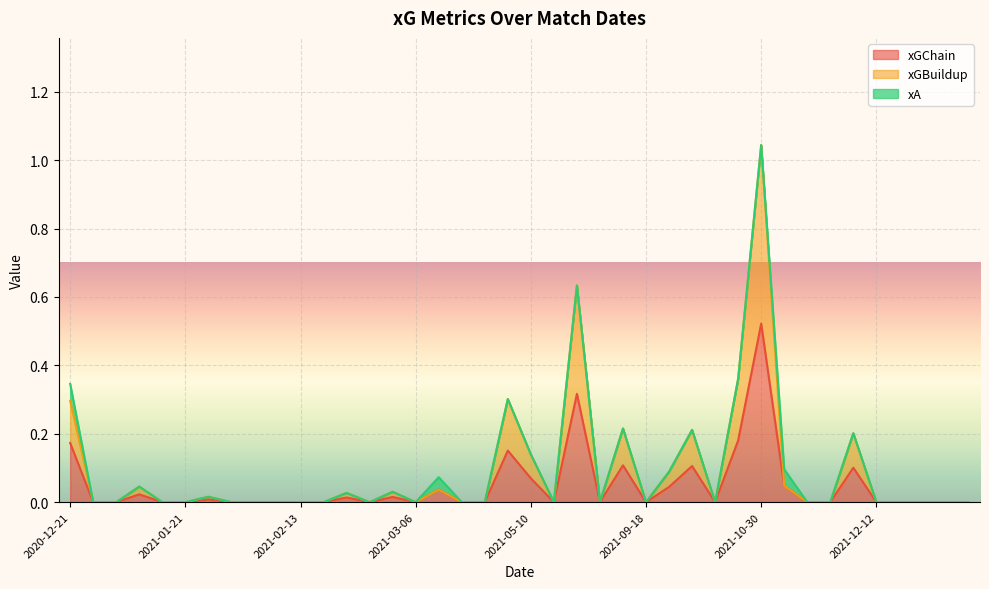

Between 2021-04-04 and 2021-01-12, which series saw the biggest shift?

xGChain